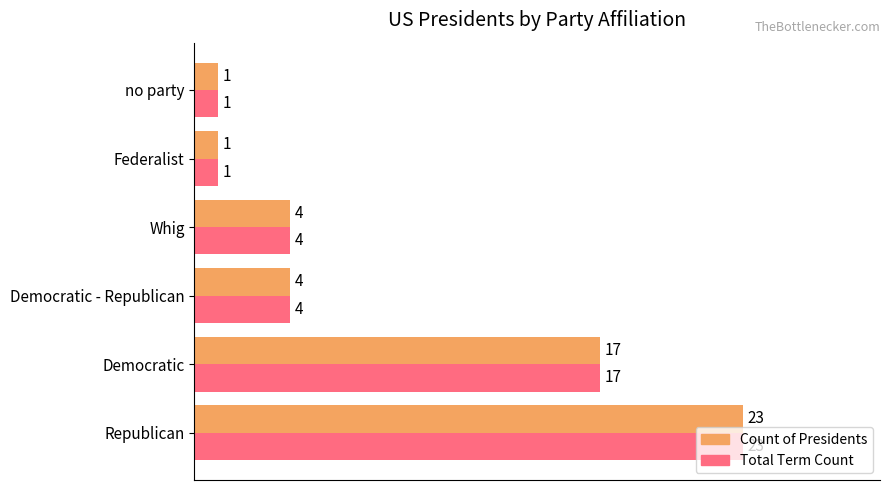

Which category has the highest value across all series?

Republican